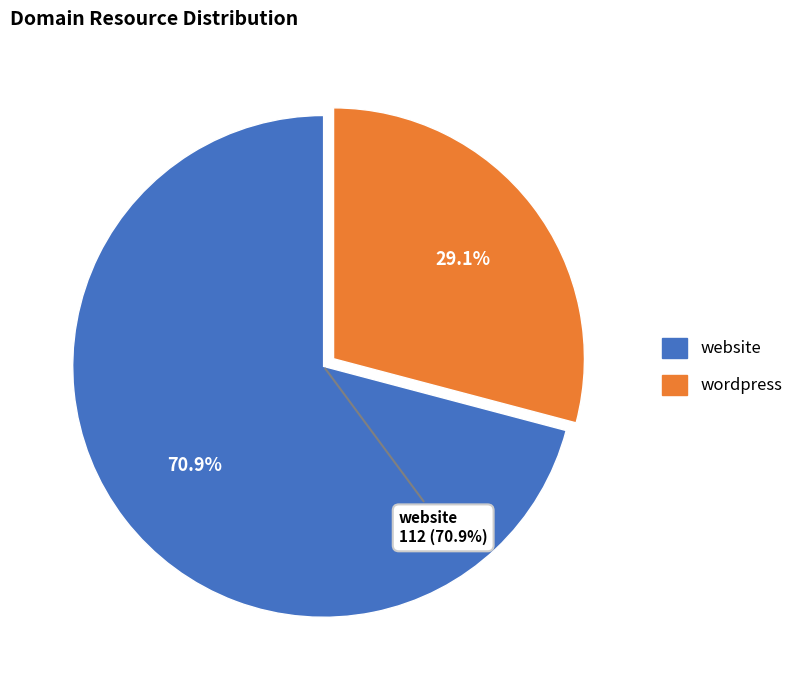

Between website and wordpress, which is larger?

website